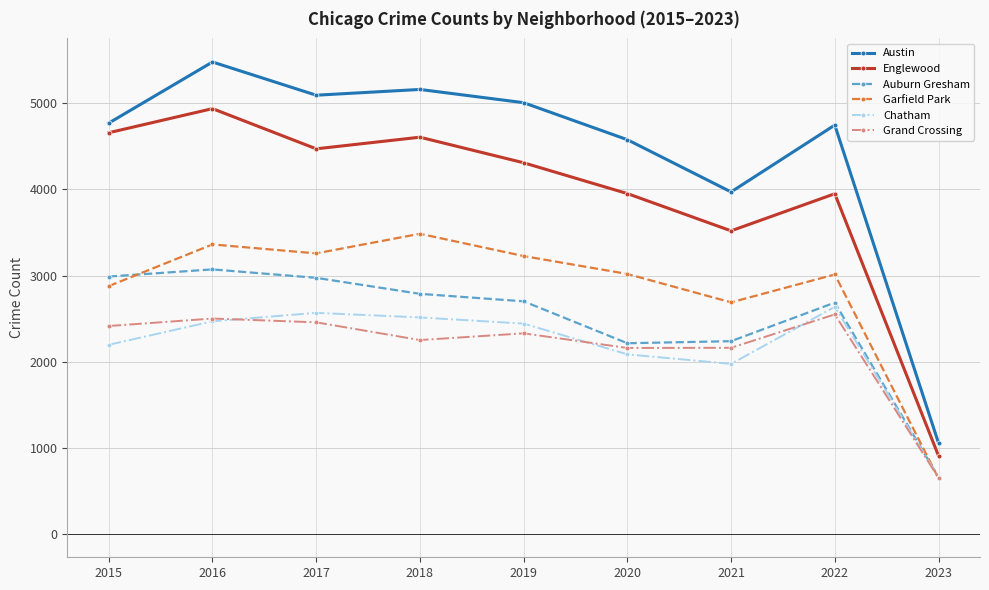

What is the difference between the Chatham values at 2016 and 2019?

27